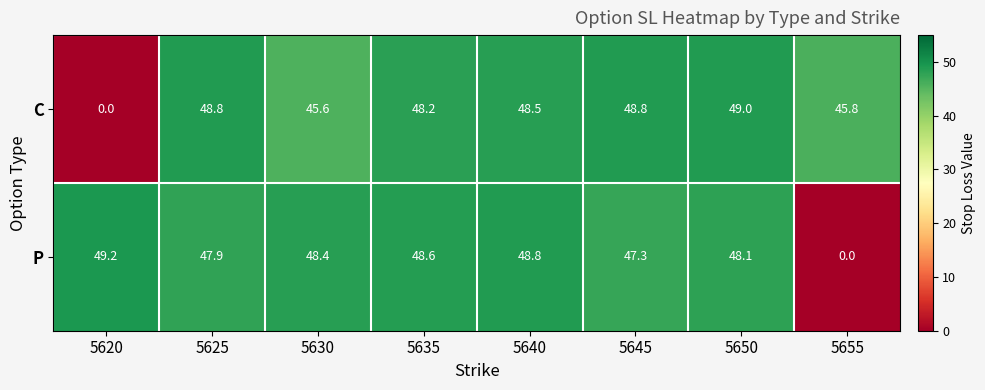

What is the difference between the highest and lowest values at 5640?

0.3